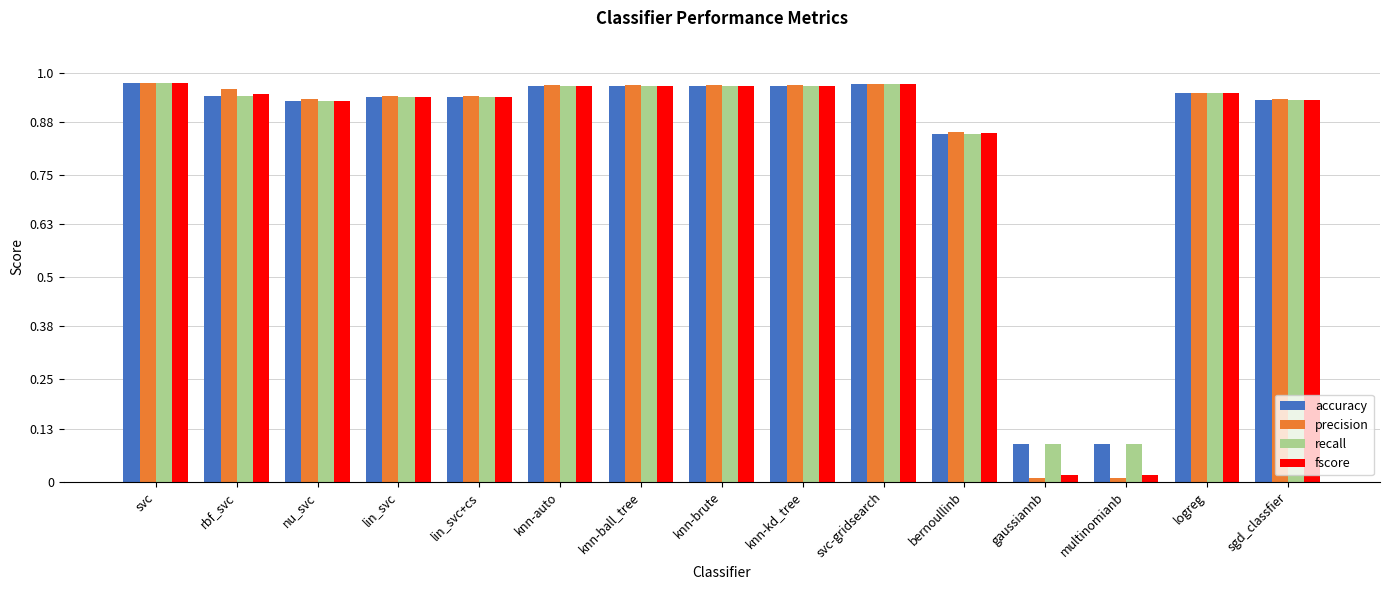

What is the sum of the accuracy values at knn-kd_tree and nu_svc?

1.9